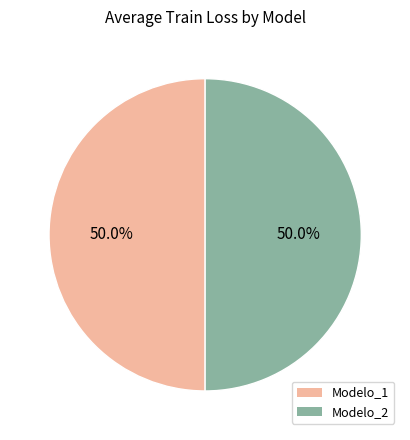

How much of the chart is everything except Modelo_2?

50.0%